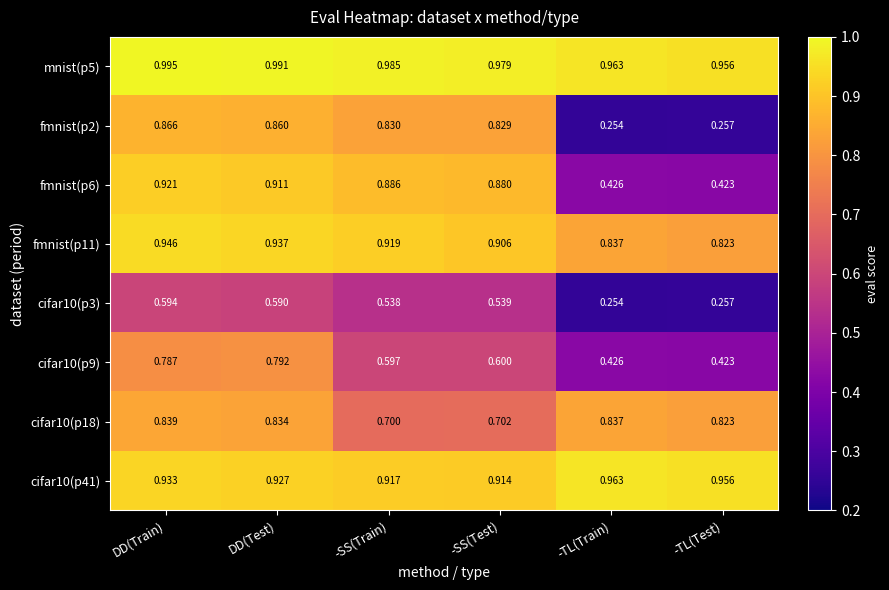

At which label does cifar10(p9) reach its peak?

DD(Test)